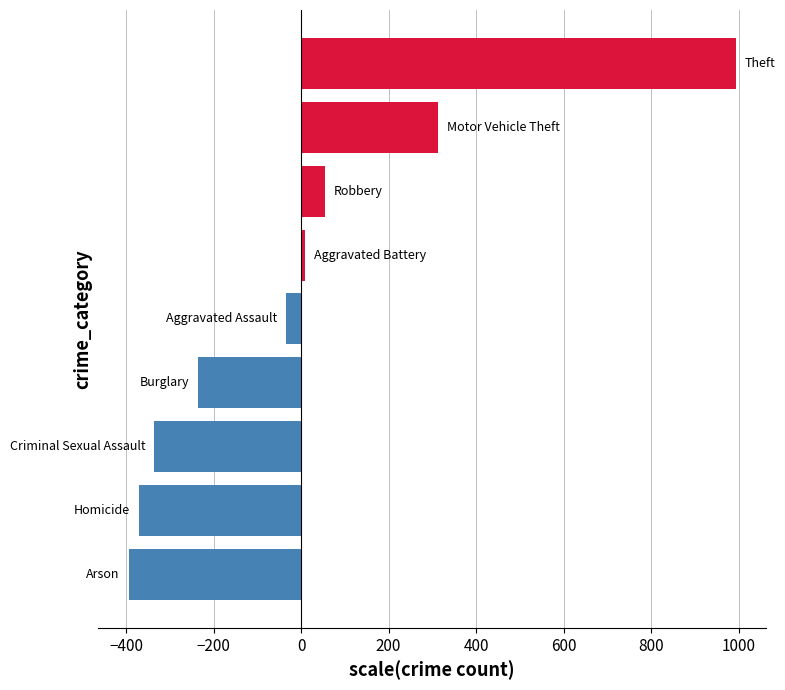

What is the maximum value shown in the chart?

992.9